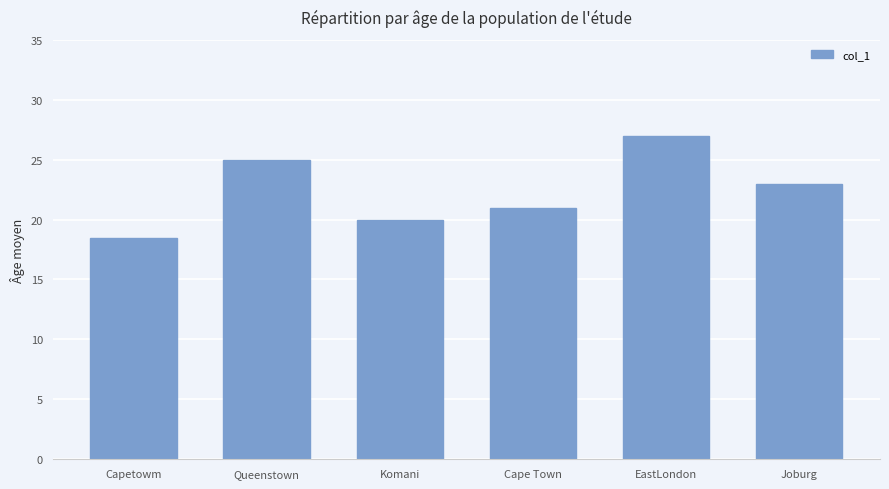

Reading right to left, what are all the values shown in this chart?

Joburg=23.0	EastLondon=27.0	Cape Town=21.0	Komani=20.0	Queenstown=25.0	Capetowm=18.5